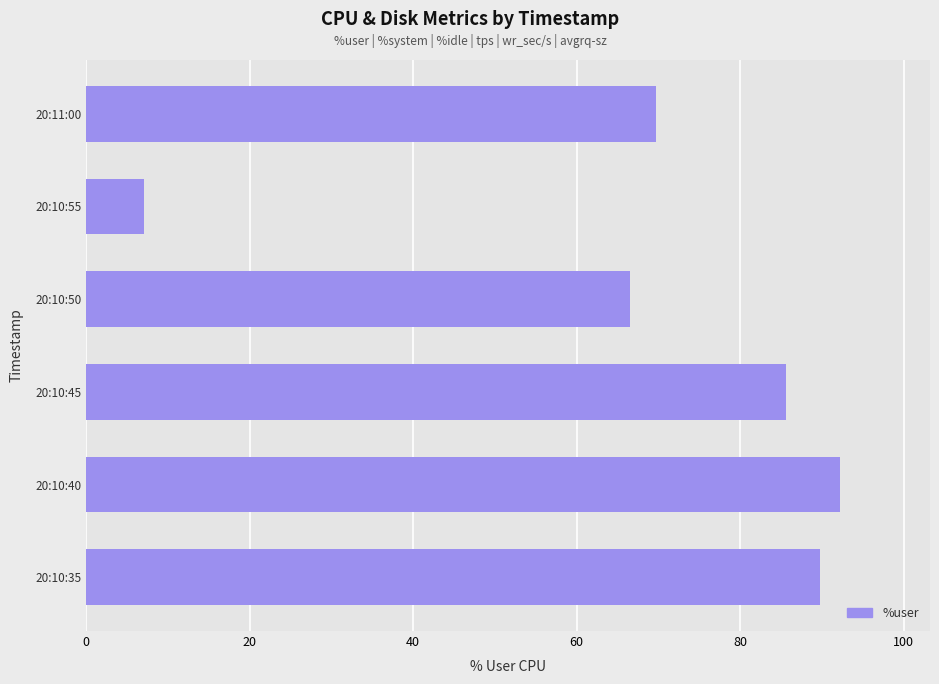

Rank the categories by value from highest to lowest.

20:10:40, 20:10:35, 20:10:45, 20:11:00, 20:10:50, 20:10:55